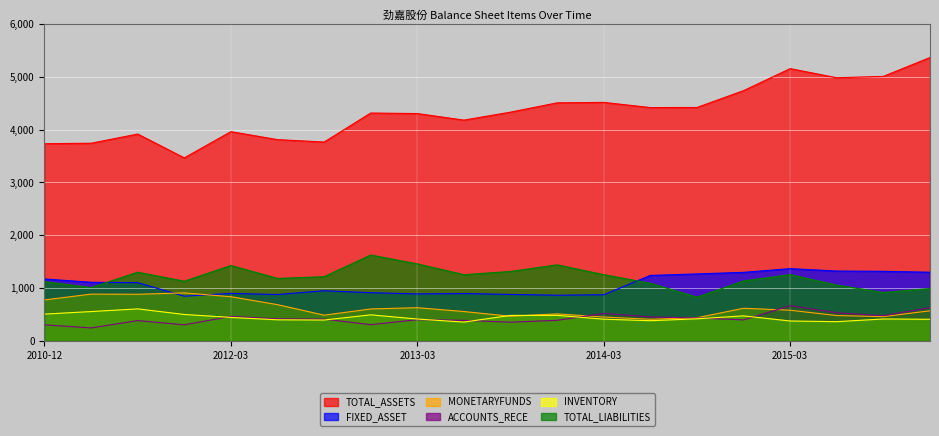

What is the difference between the maximum and minimum values in the TOTAL_ASSETS series?

1900.0